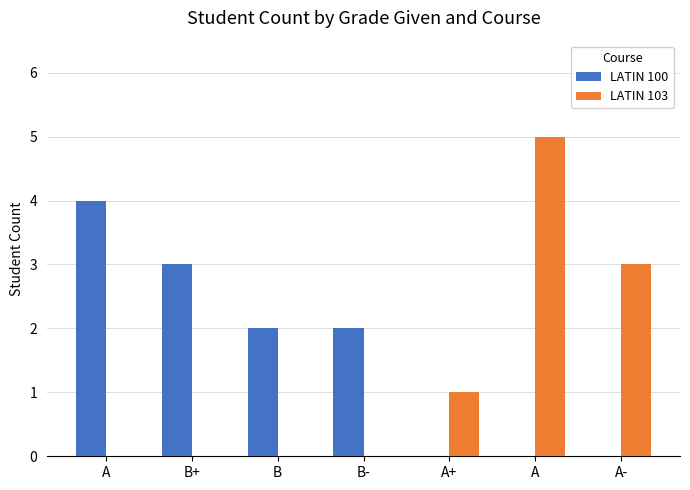

How many series are shown in this chart?

2